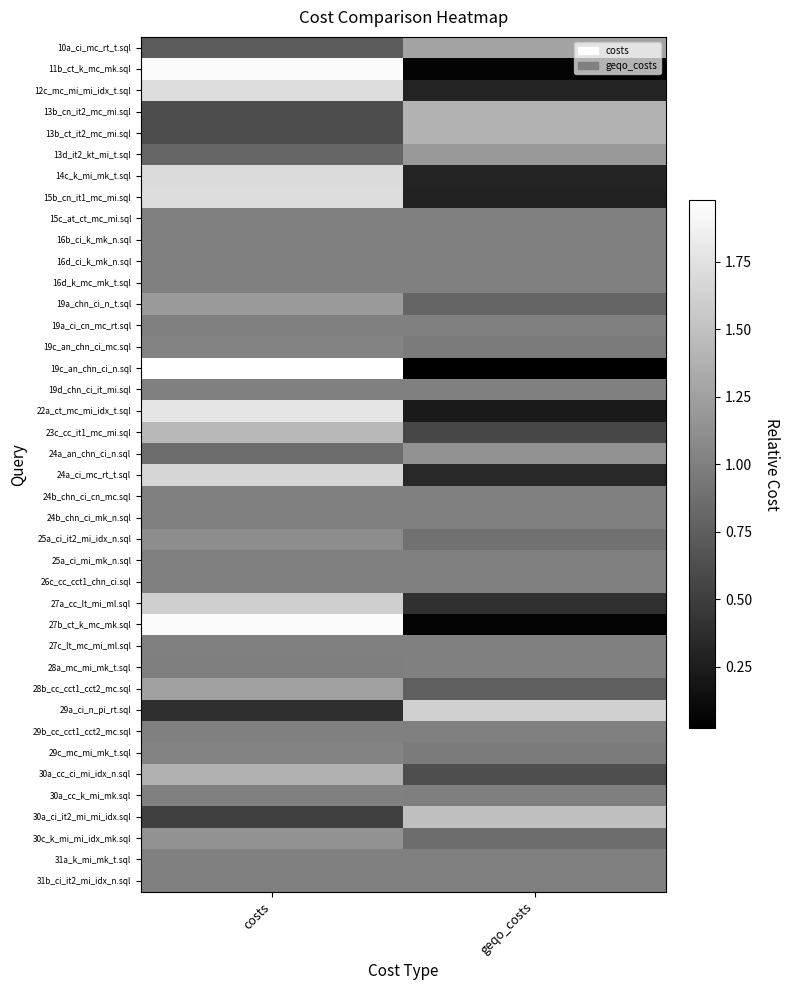

At which category is the sum across all series the highest?

costs